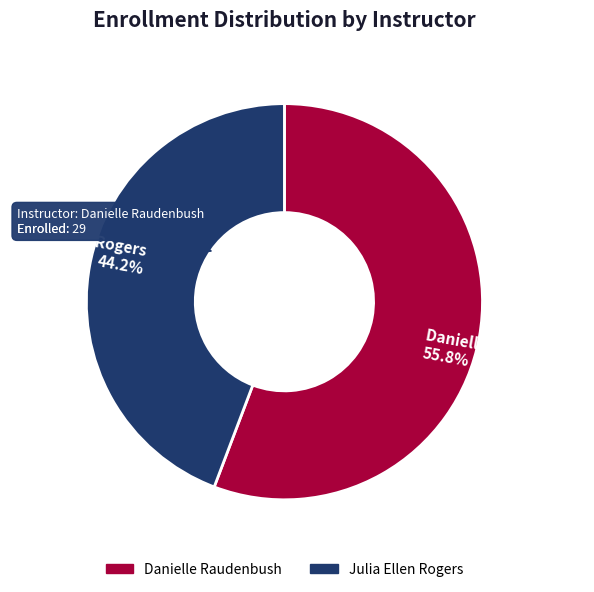

To the nearest percent, what percentage of the pie is Julia Ellen Rogers?

44%